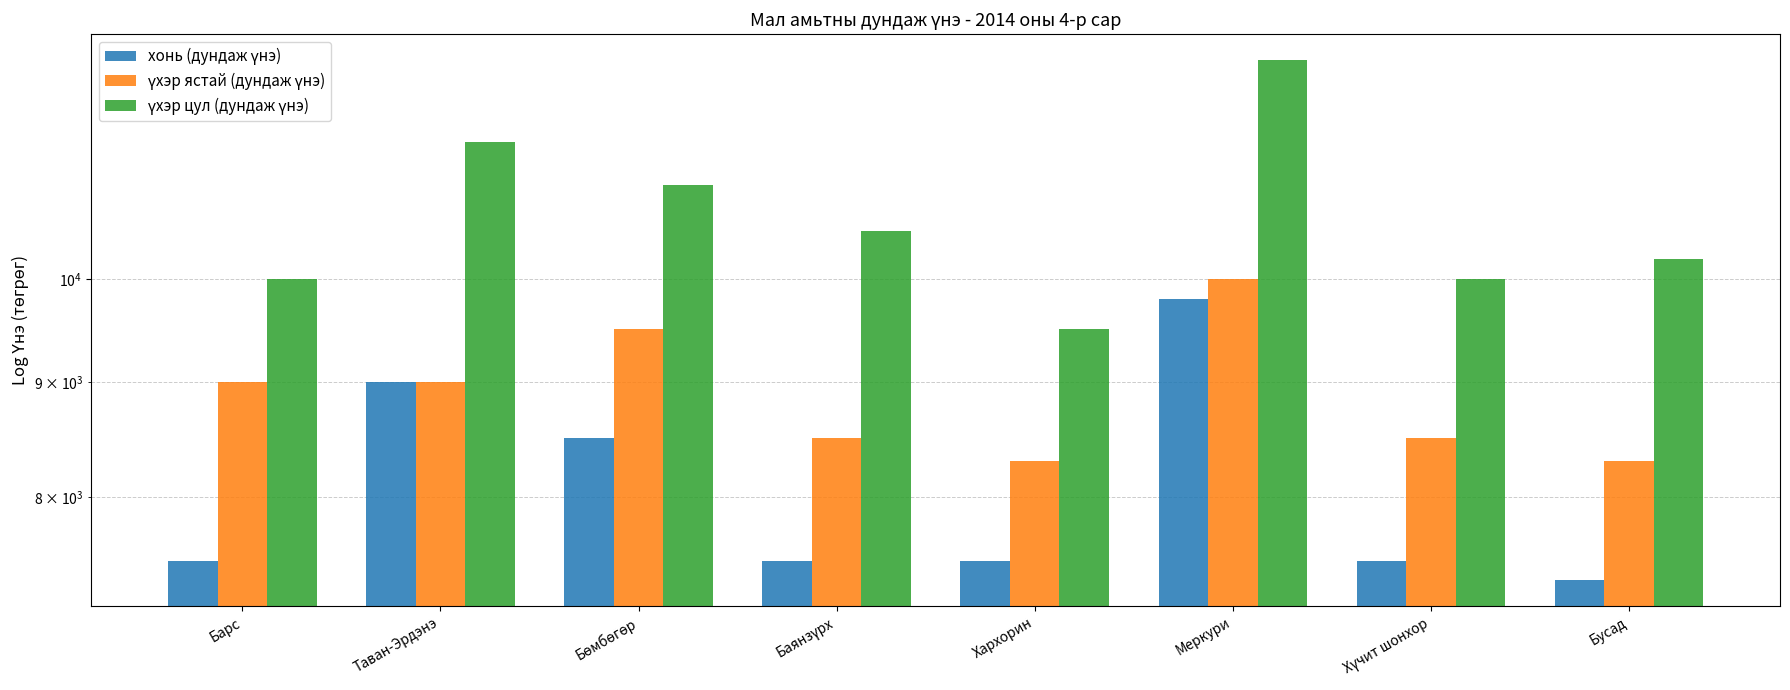

Between Бөмбөгөр and Барс, which is larger?

Бөмбөгөр